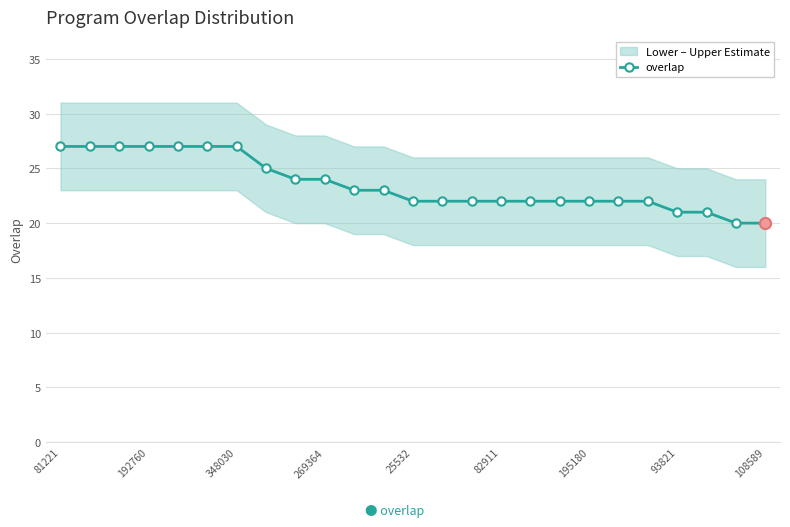

What is the highest value of the overlap series?

27